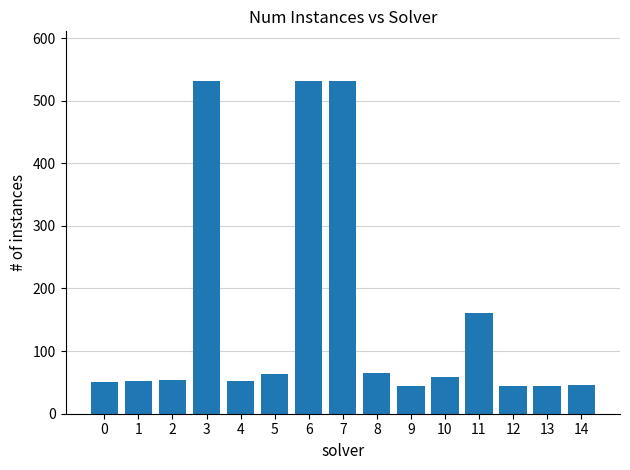

At which label is the value closest to 287?

11